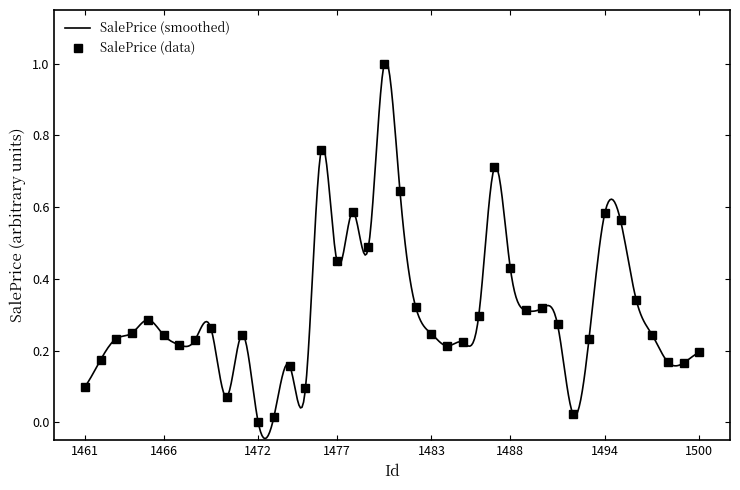

In SalePrice (data), how many points are higher than both neighbors (excluding endpoints)?

10